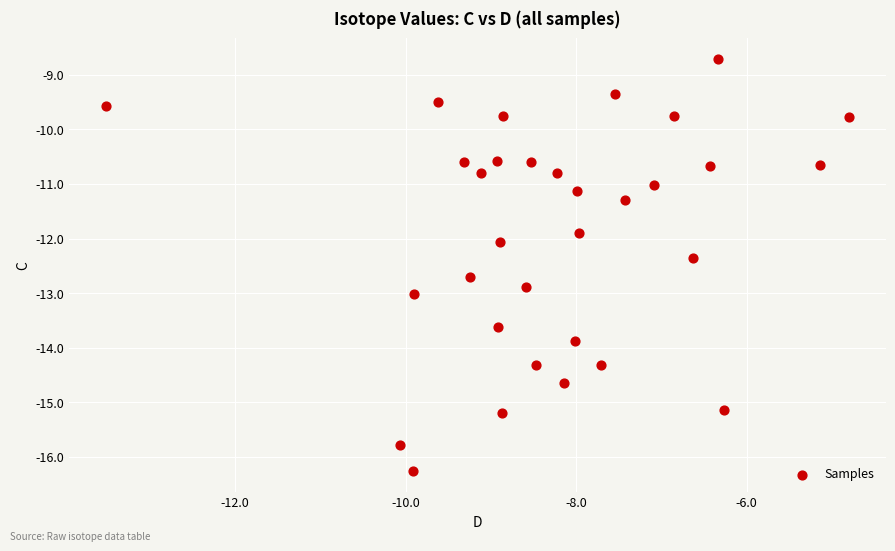

What is the range of X values (max minus min)?

8.7